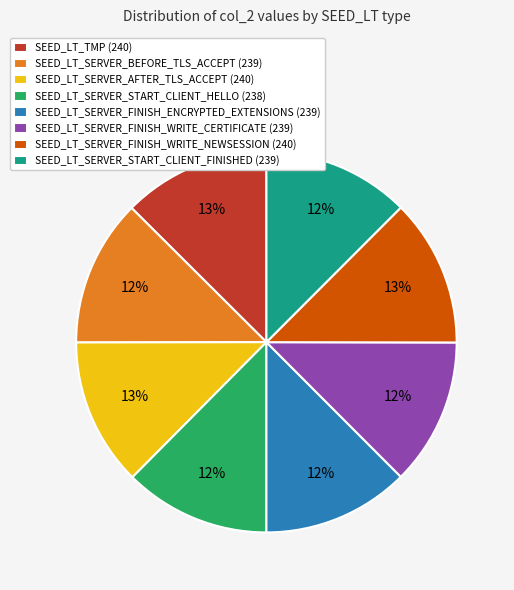

To the nearest percent, what percentage of the pie is SEED_LT_SERVER_START_CLIENT_FINISHED (239)?

12%